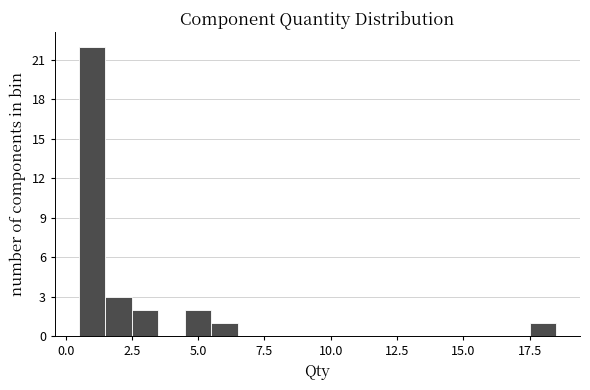

Read against the x-axis, roughly where is the centre of the tallest bar?

1.0